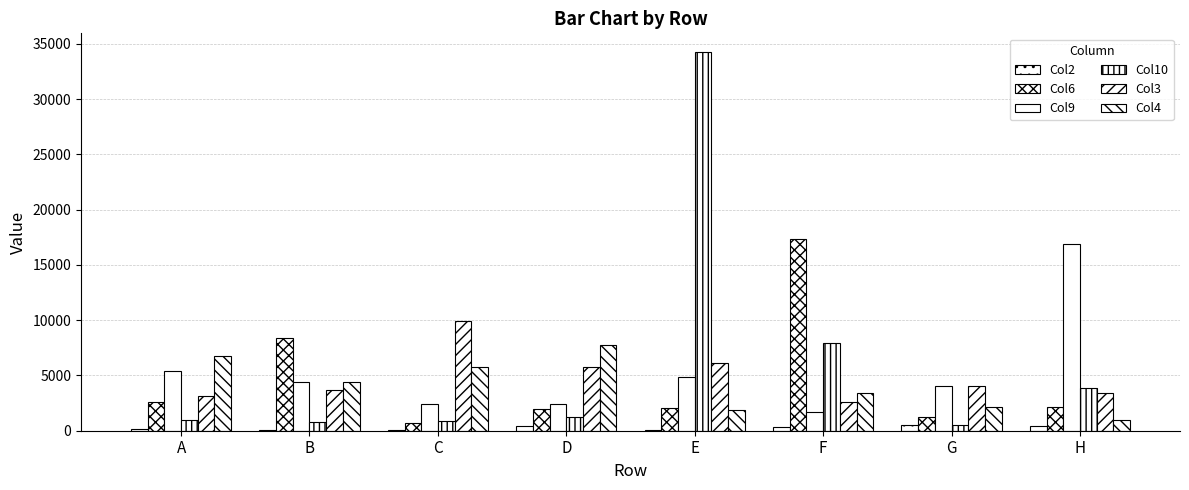

How many data points does each series have?

8